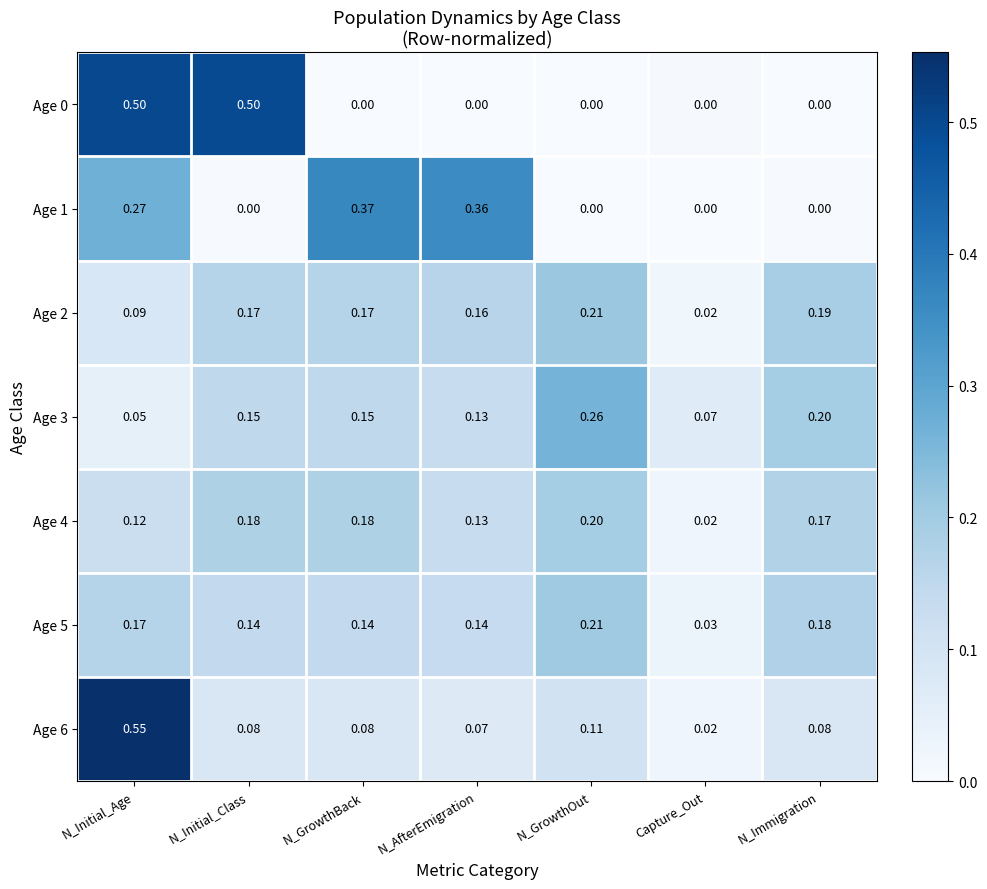

Which category has the highest value in the Age 5 series?

N_GrowthOut